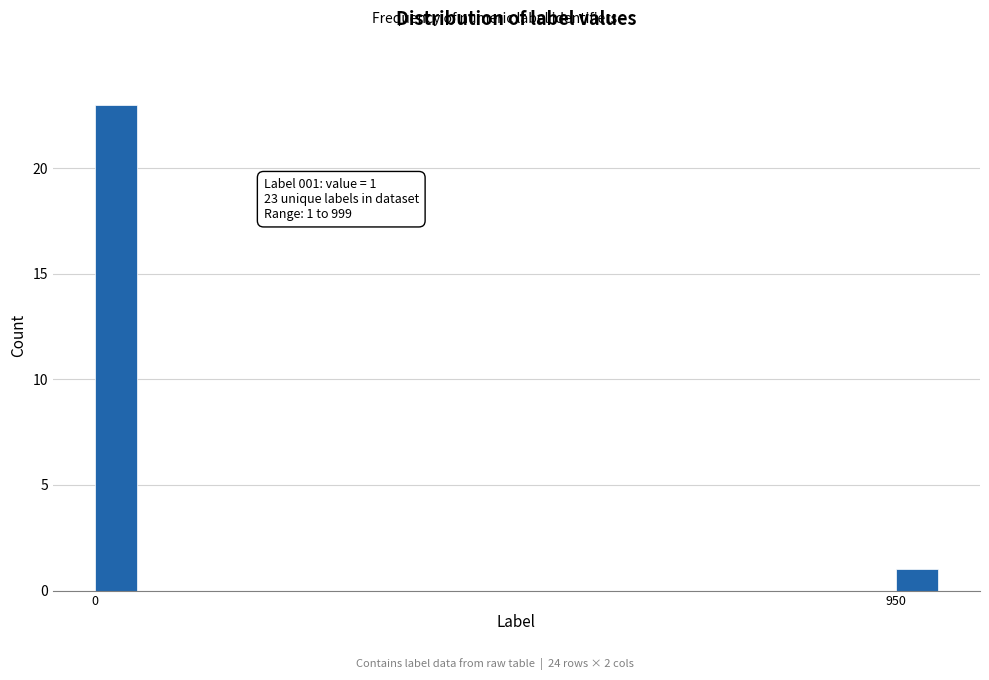

Reading left to right, extract all data points from this chart.

0=23	950=1